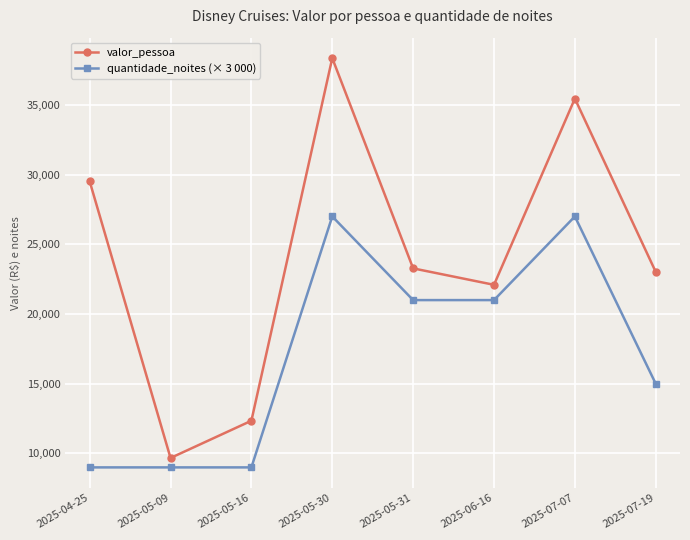

Which series changed the most between 2025-04-25 and 2025-05-09?

valor_pessoa